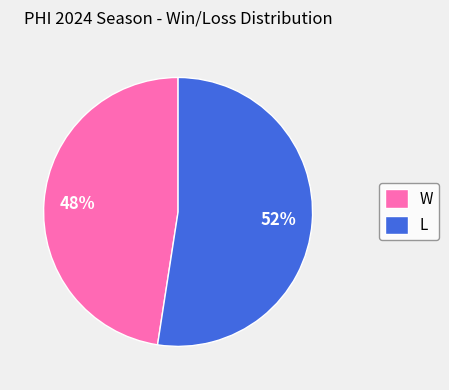

How many segments does this pie chart have?

2